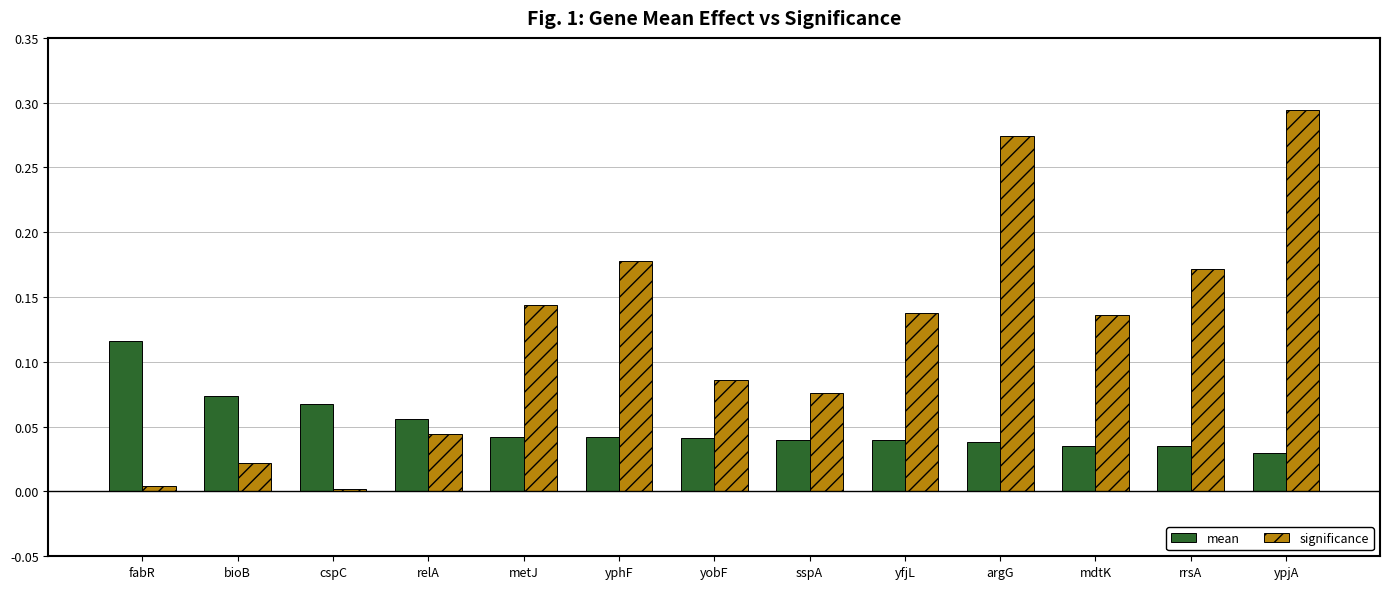

True or false: mean has a value of 0.0 at yobF.

True